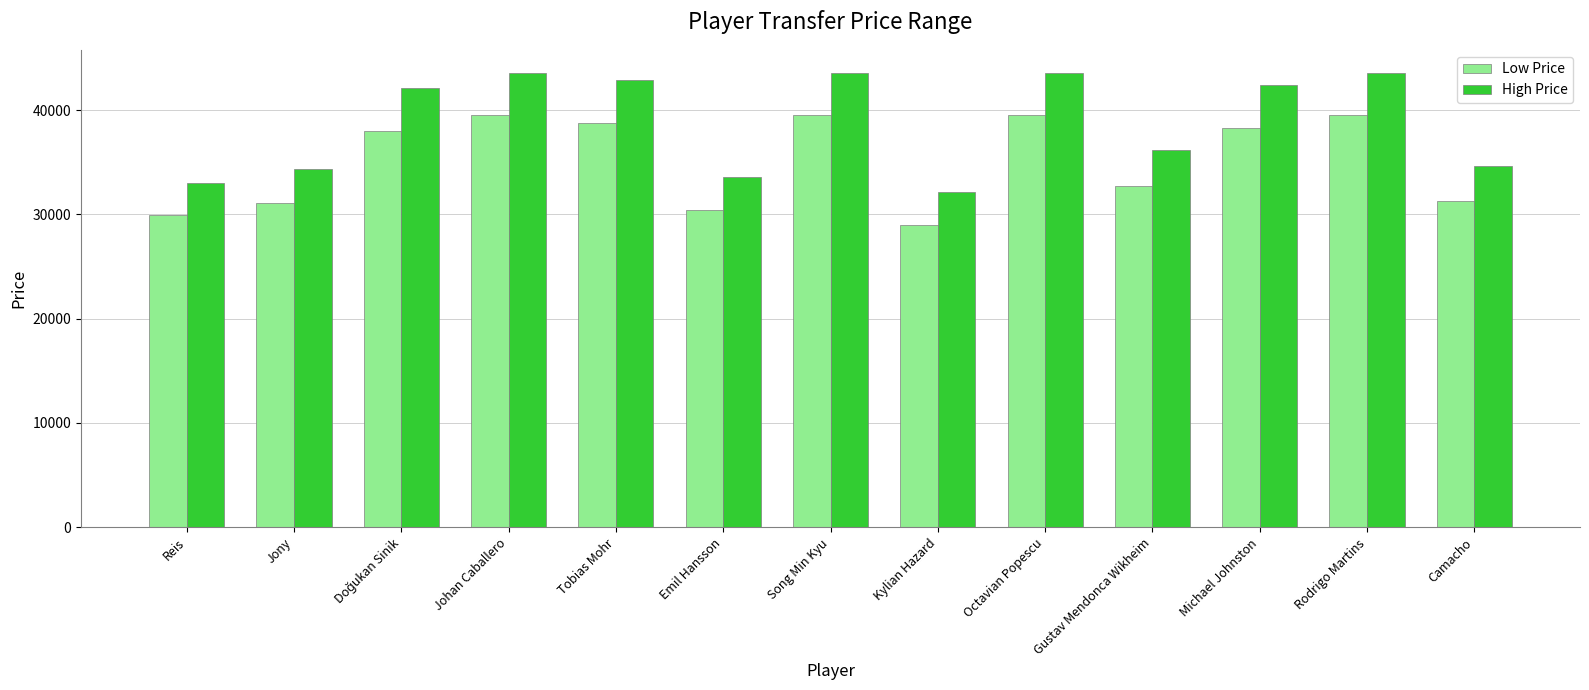

How many data points in Low Price are less than 38000?

6